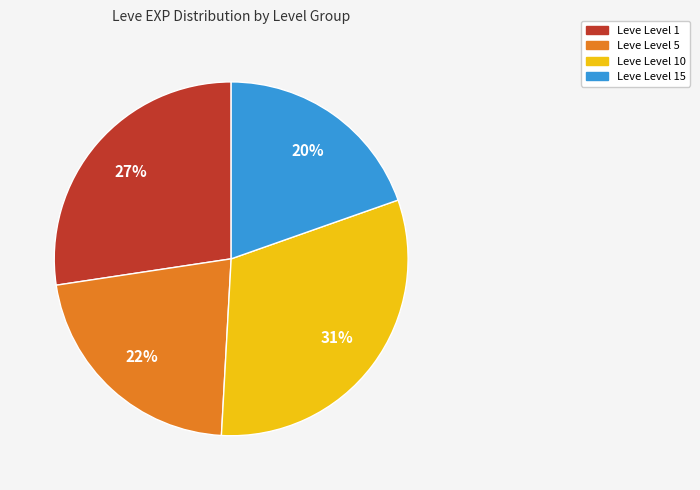

To the nearest percent, what is the average slice percentage?

25%